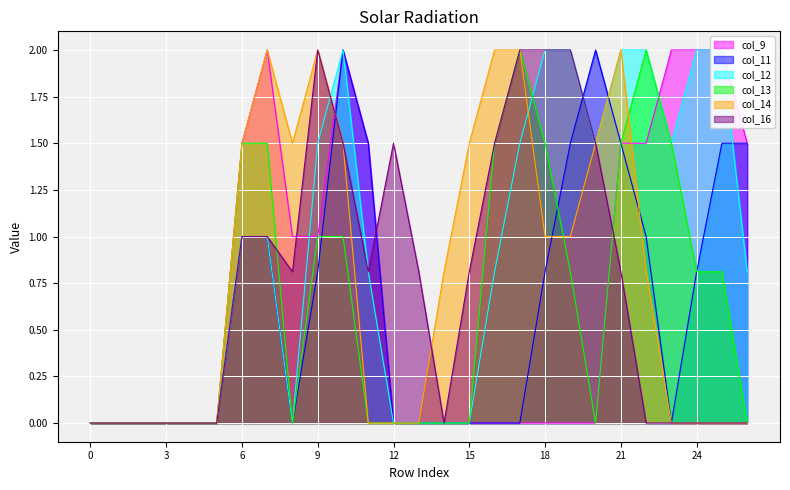

Is the value of col_14 at 12 greater than the value of col_16 at 13?

No